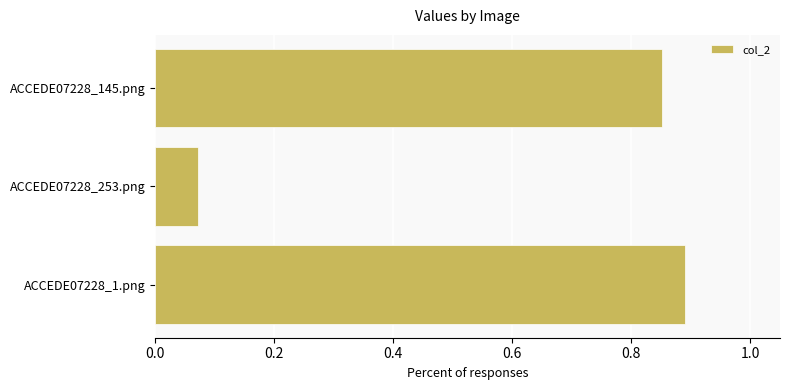

Count the number of data series in this chart.

1